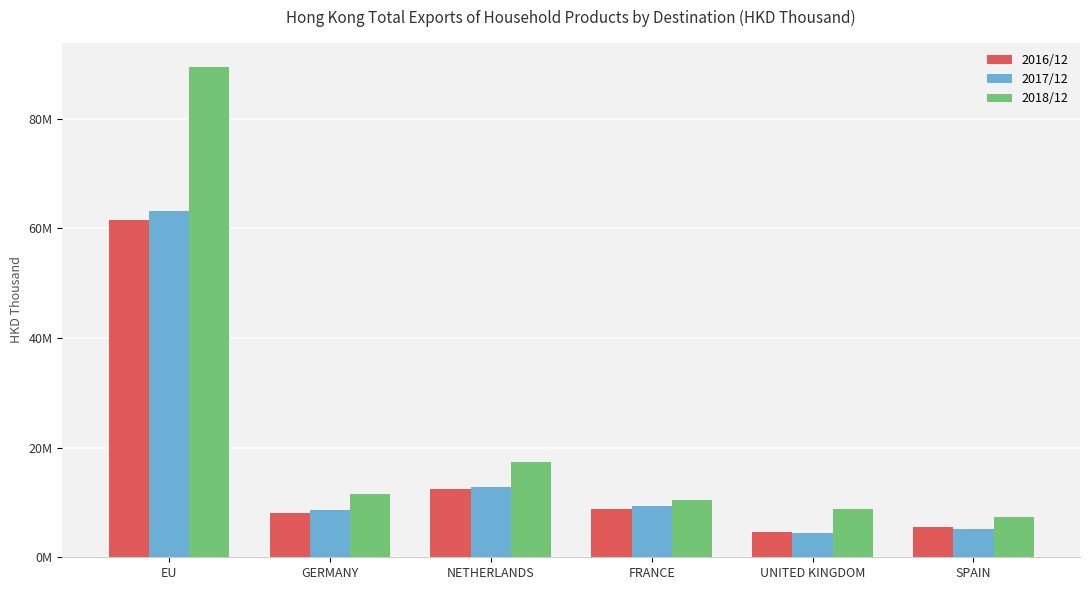

At which label does 2016/12 reach its minimum?

UNITED KINGDOM